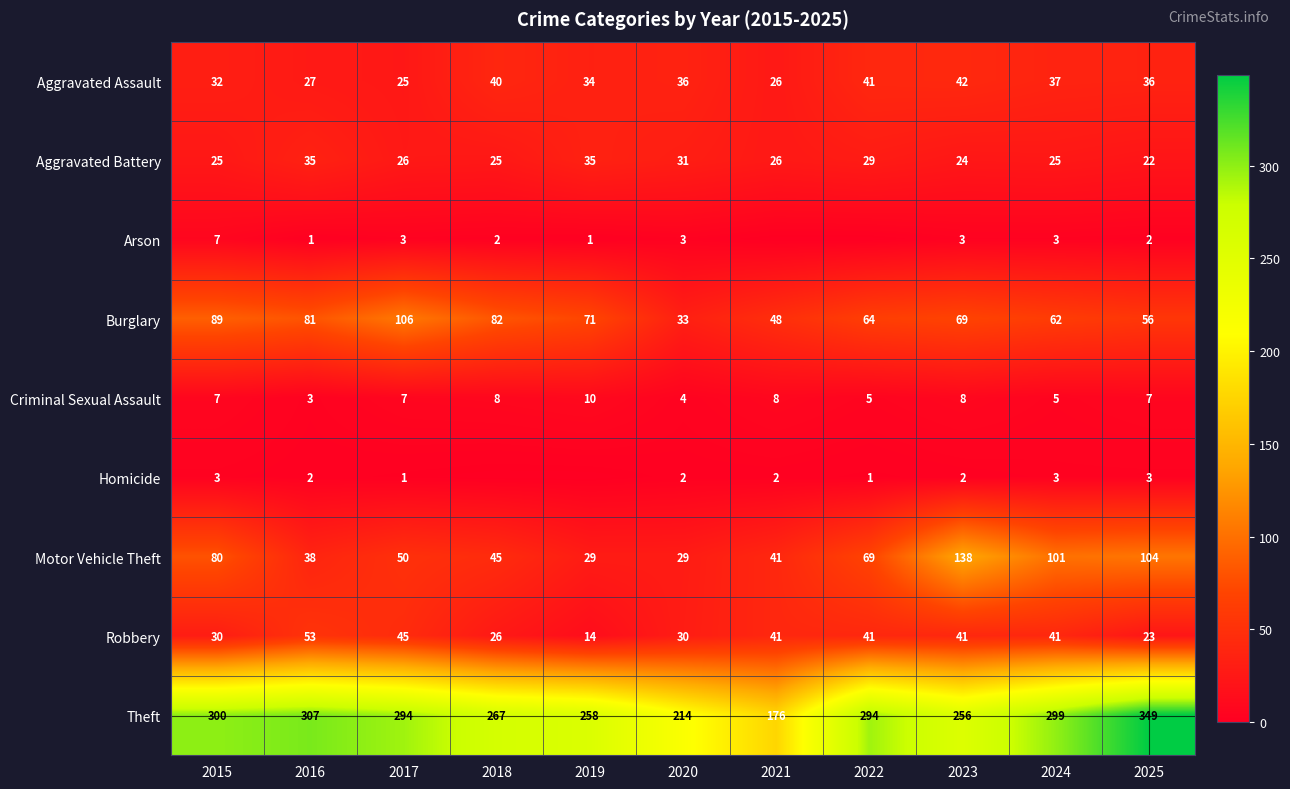

Is it true that Theft equals 134 at 2024?

False